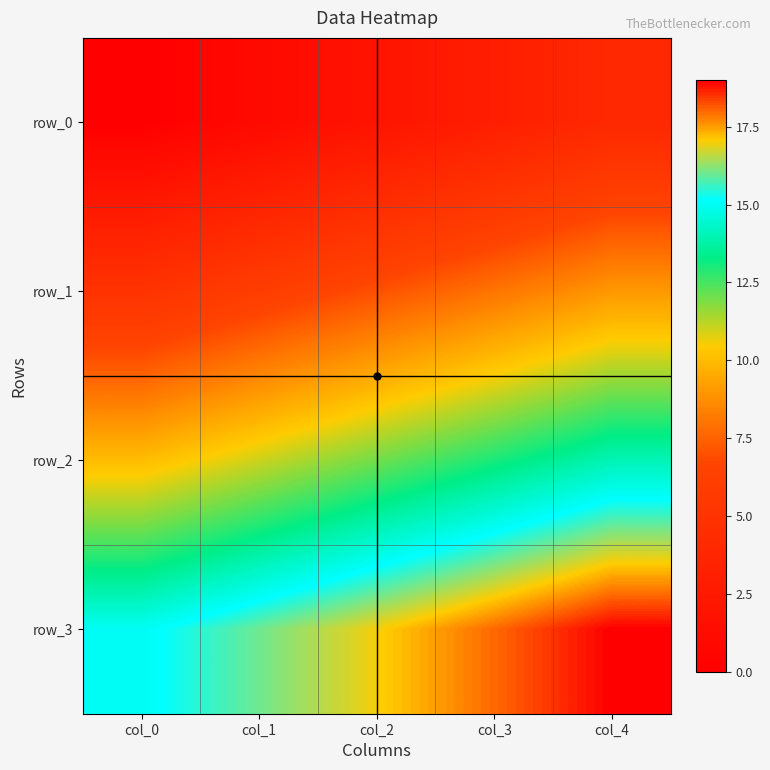

List the series in order of their peak value, lowest first.

row_0, row_1, row_2, row_3